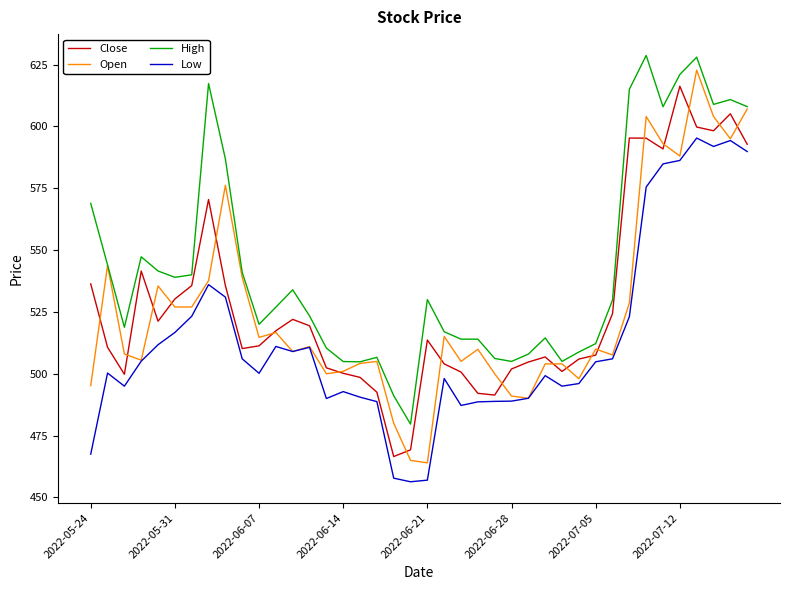

Which series has the largest total across all categories?

High